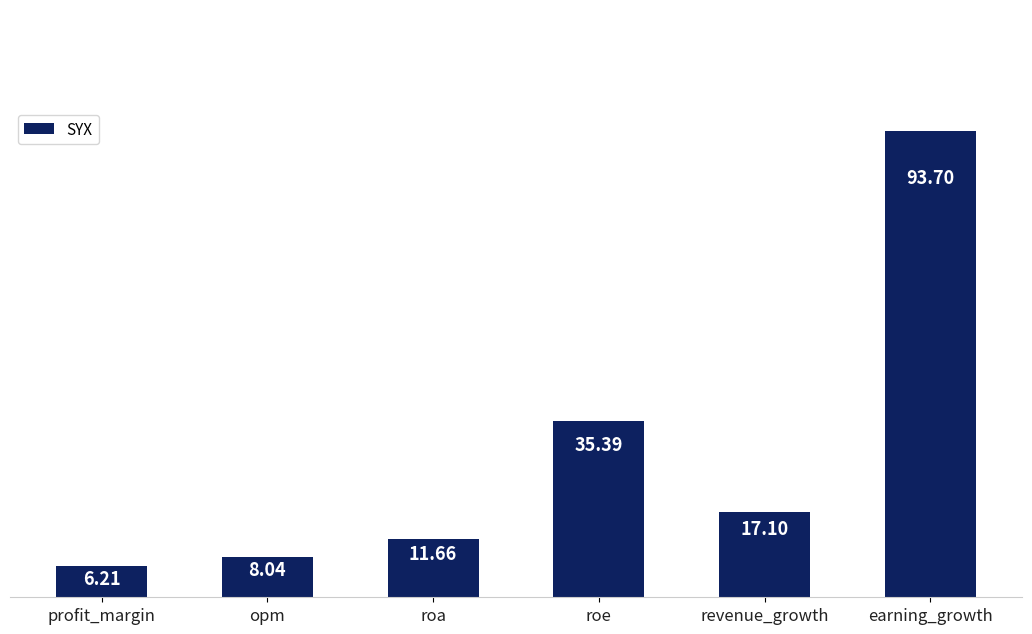

Read the value at roa.

11.7